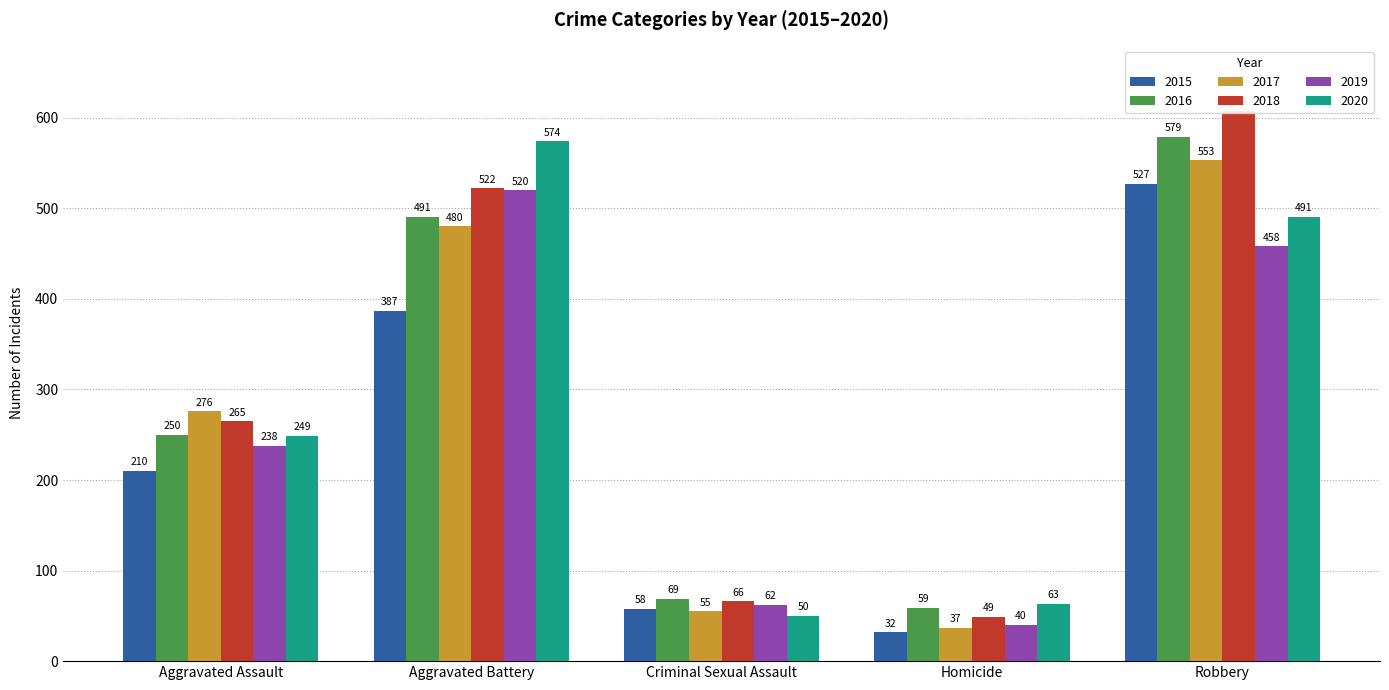

Between Aggravated Assault and Aggravated Battery, which series saw the biggest shift?

2020